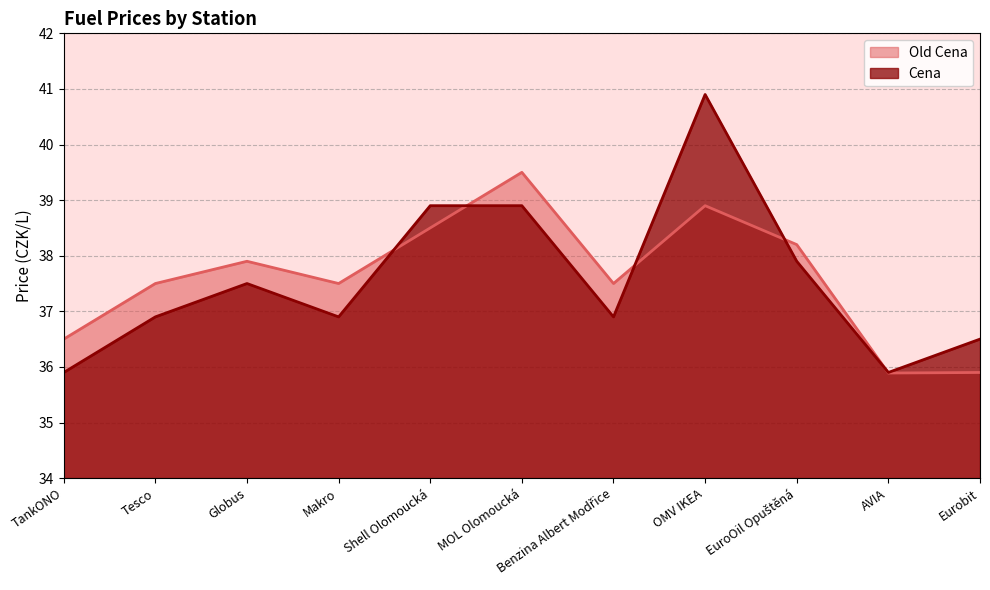

What is the average value of the Cena series?

37.6